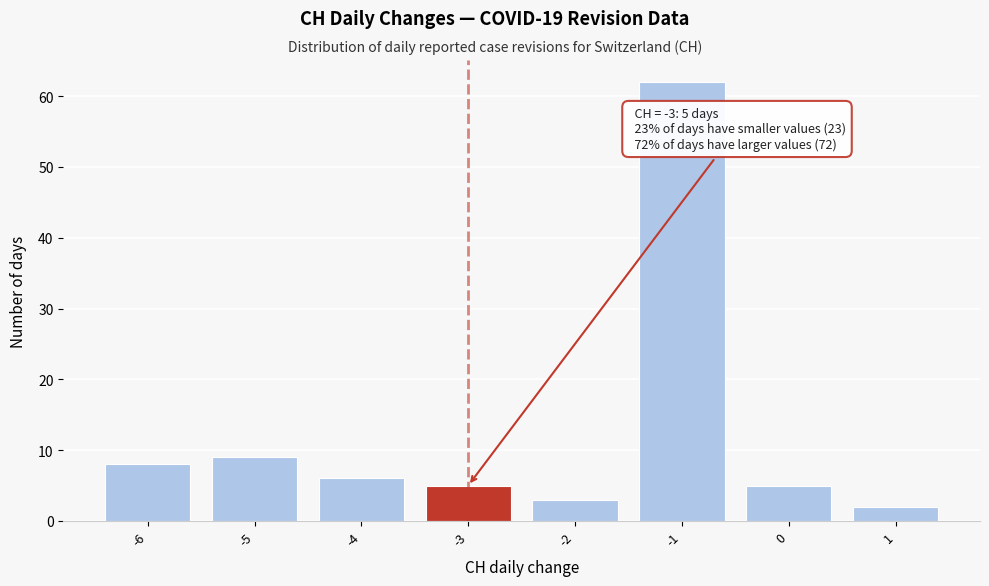

Over which range of the x-axis is the bar tallest?

-1.5 to -0.5